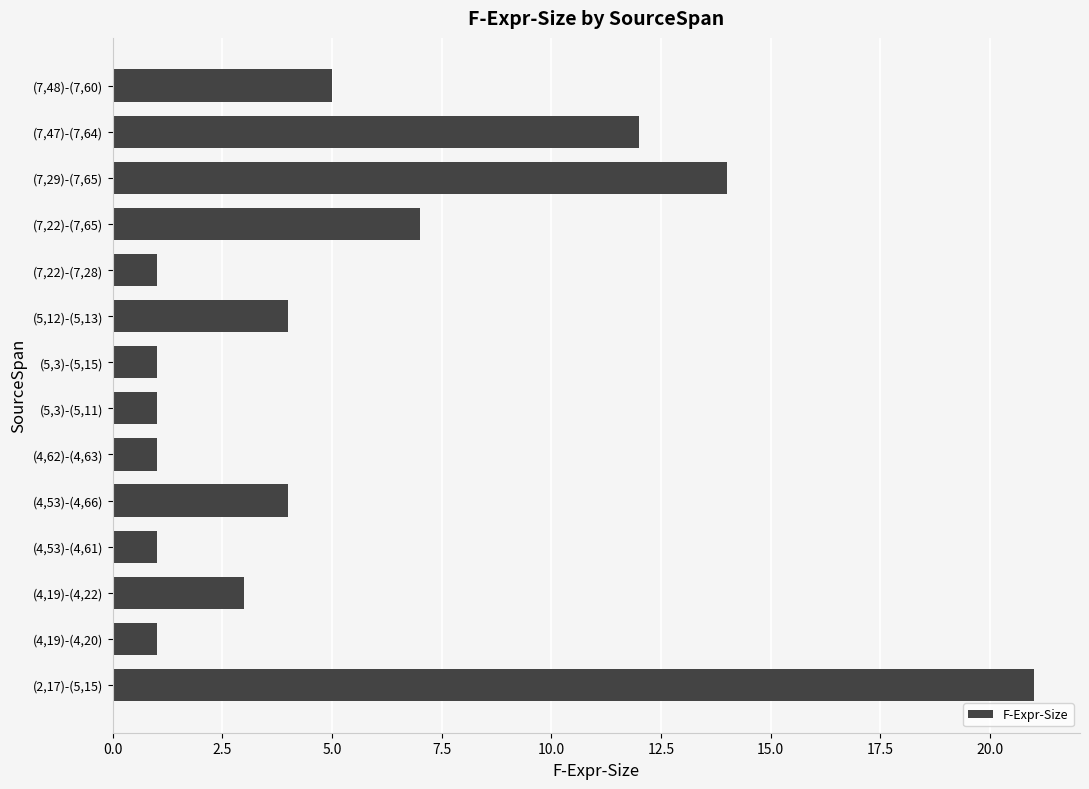

Reading bottom to top, transcribe all the data shown in this chart.

(2,17)-(5,15)=21	(4,19)-(4,20)=1	(4,19)-(4,22)=3	(4,53)-(4,61)=1	(4,53)-(4,66)=4	(4,62)-(4,63)=1	(5,3)-(5,11)=1	(5,3)-(5,15)=1	(5,12)-(5,13)=4	(7,22)-(7,28)=1	(7,22)-(7,65)=7	(7,29)-(7,65)=14	(7,47)-(7,64)=12	(7,48)-(7,60)=5